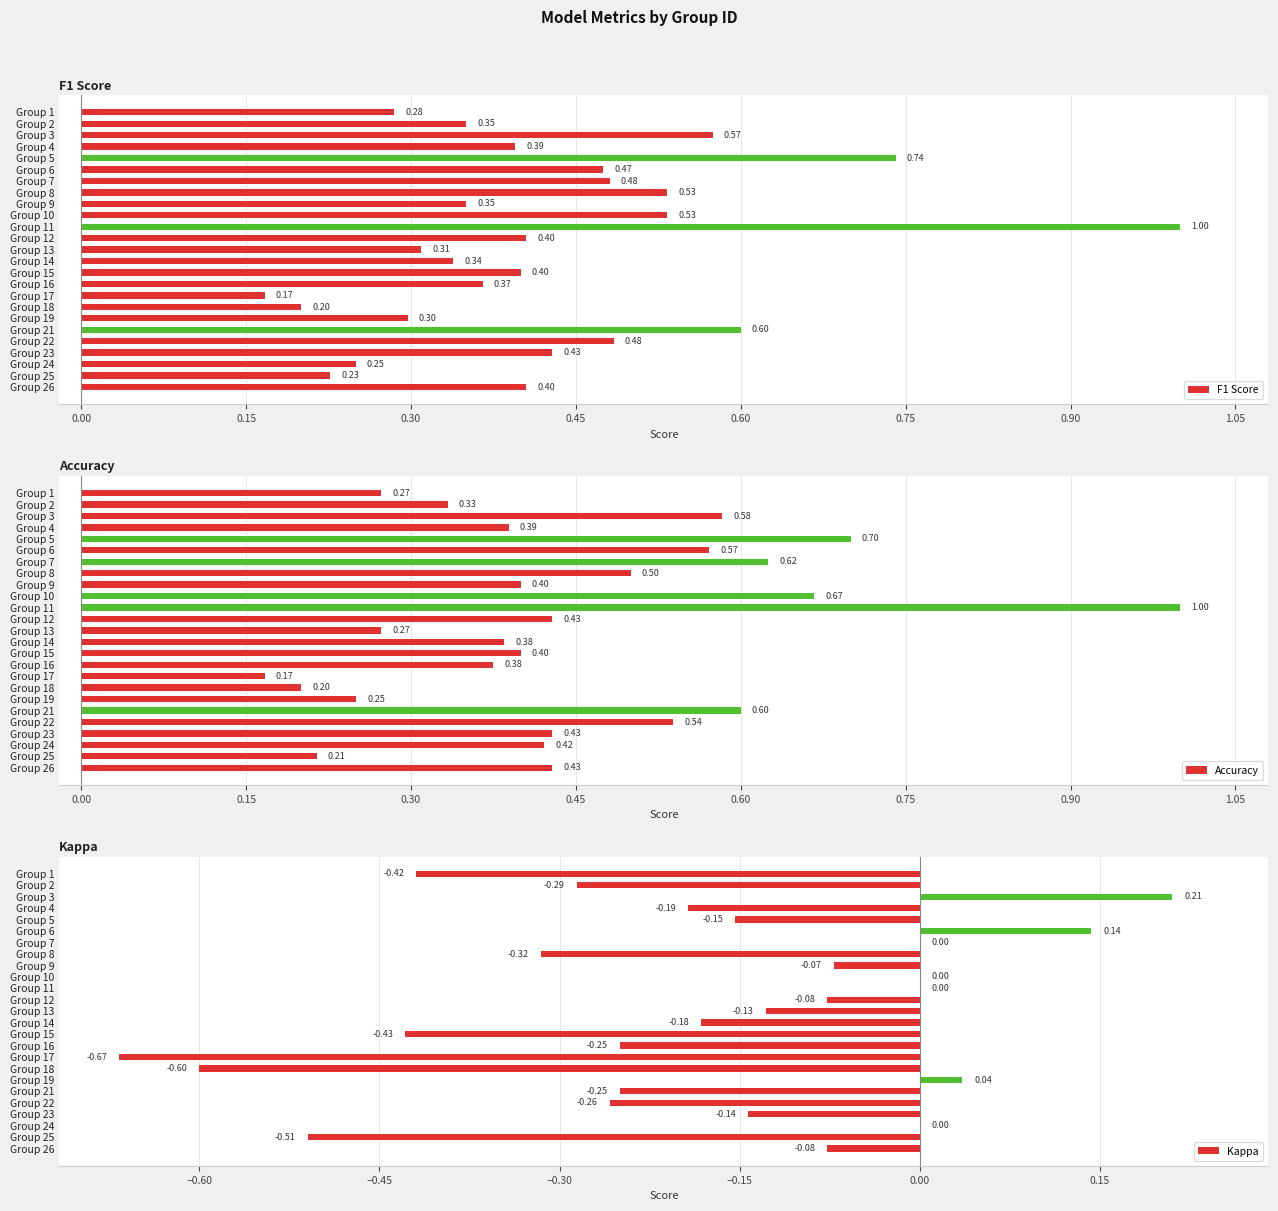

Is it true that Kappa equals -0.6 at Group 1?

False